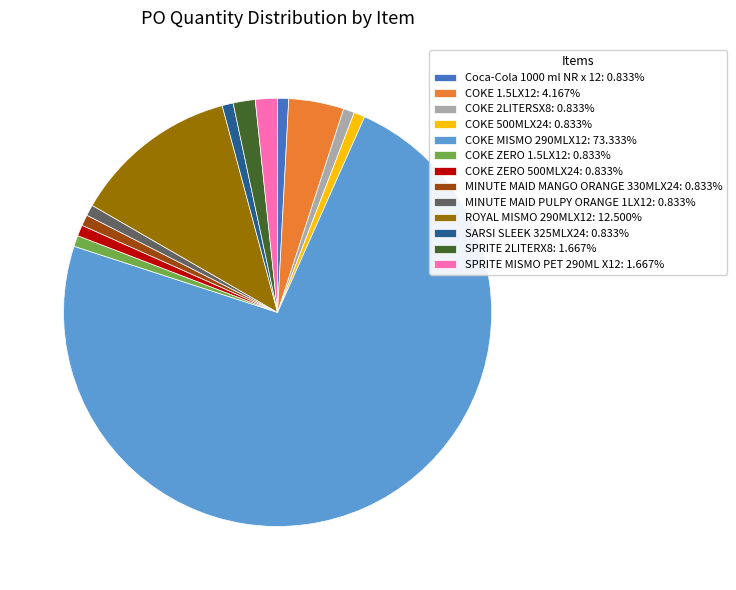

The COKE ZERO 500MLX24 slice represents 1% of the pie. True or false?

True